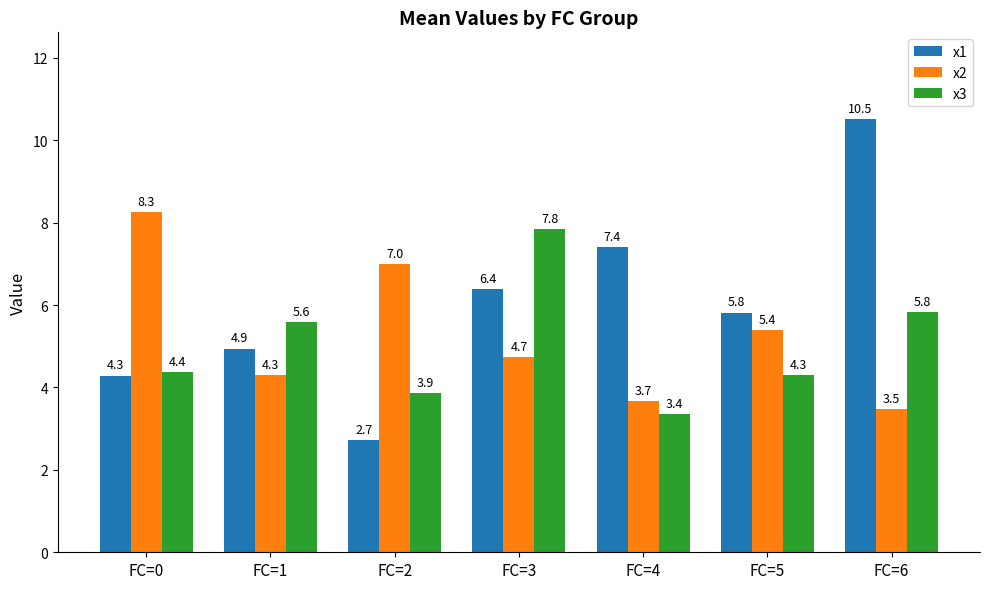

Are the bars grouped side by side (vs. stacked)?

Yes